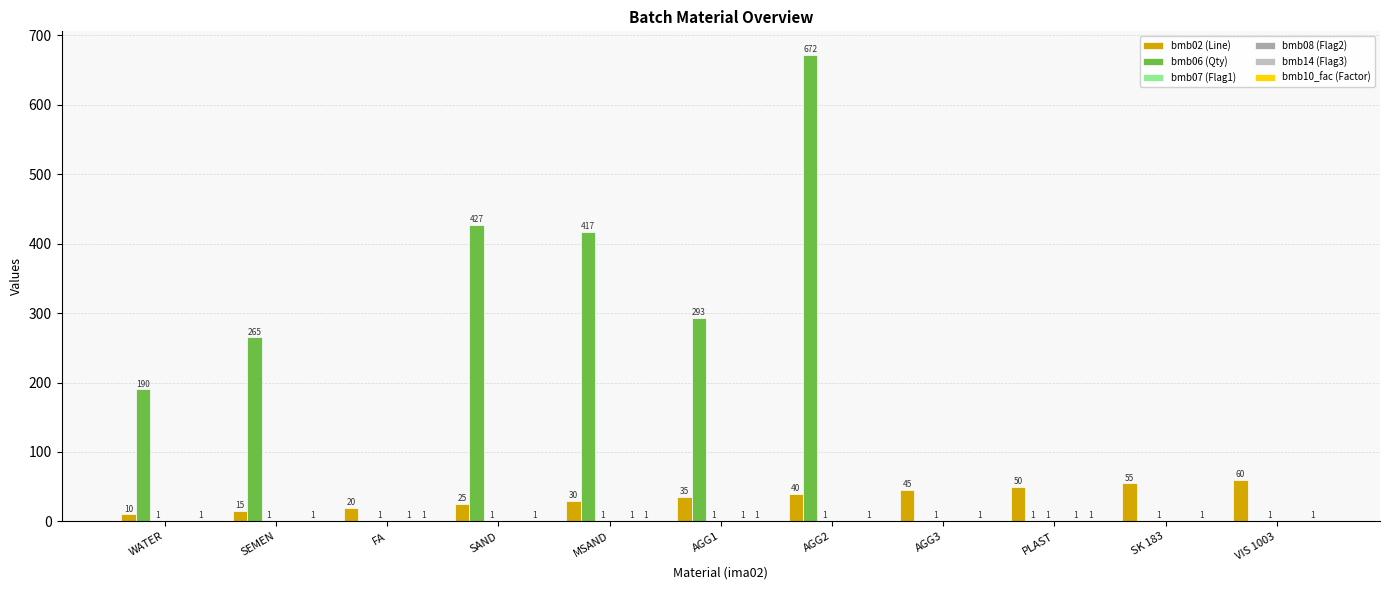

At which category is the sum across all series the highest?

AGG2